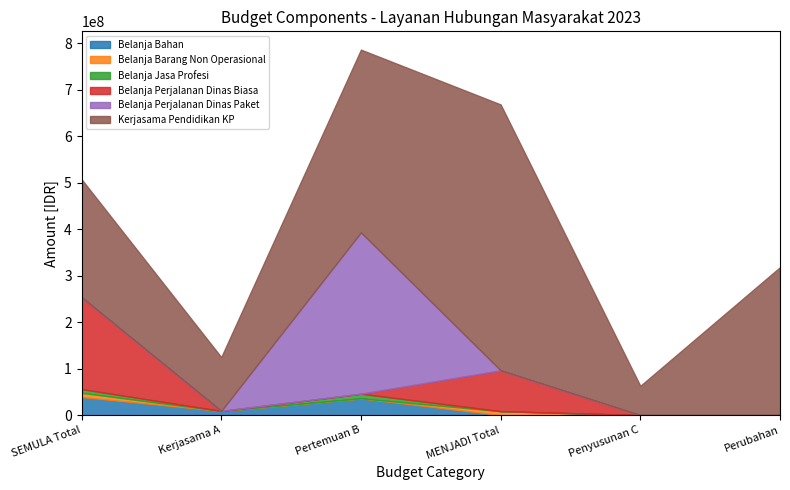

Which series has the widest spread of values?

Kerjasama Pendidikan KP